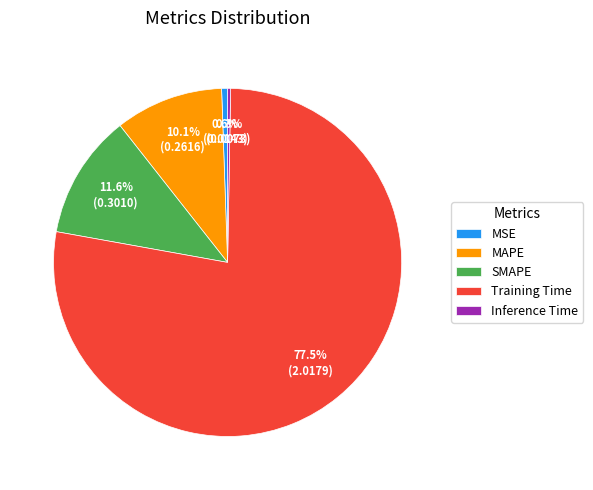

What portion of the pie excludes MAPE?

89.9%